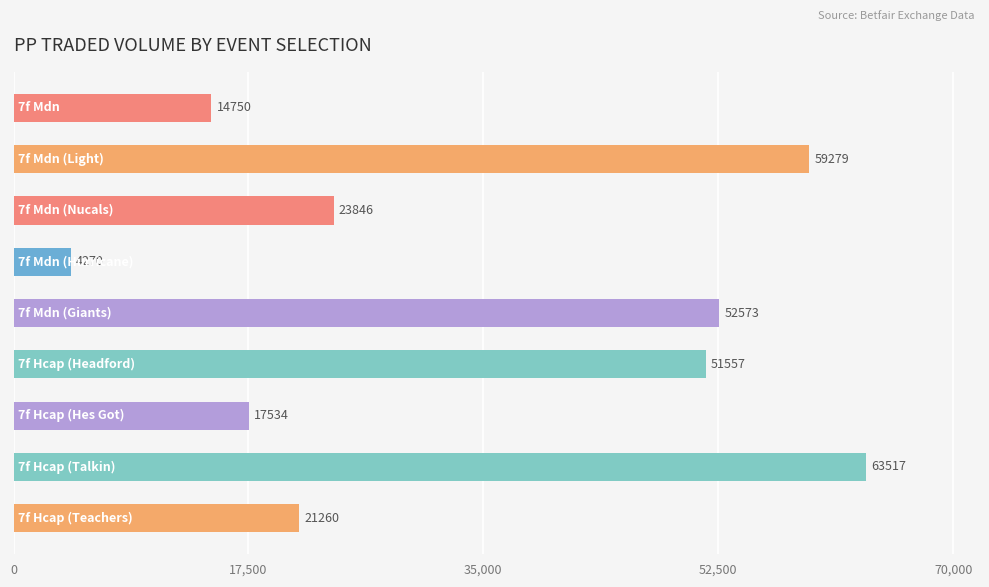

Are the bars grouped side by side (vs. stacked)?

No